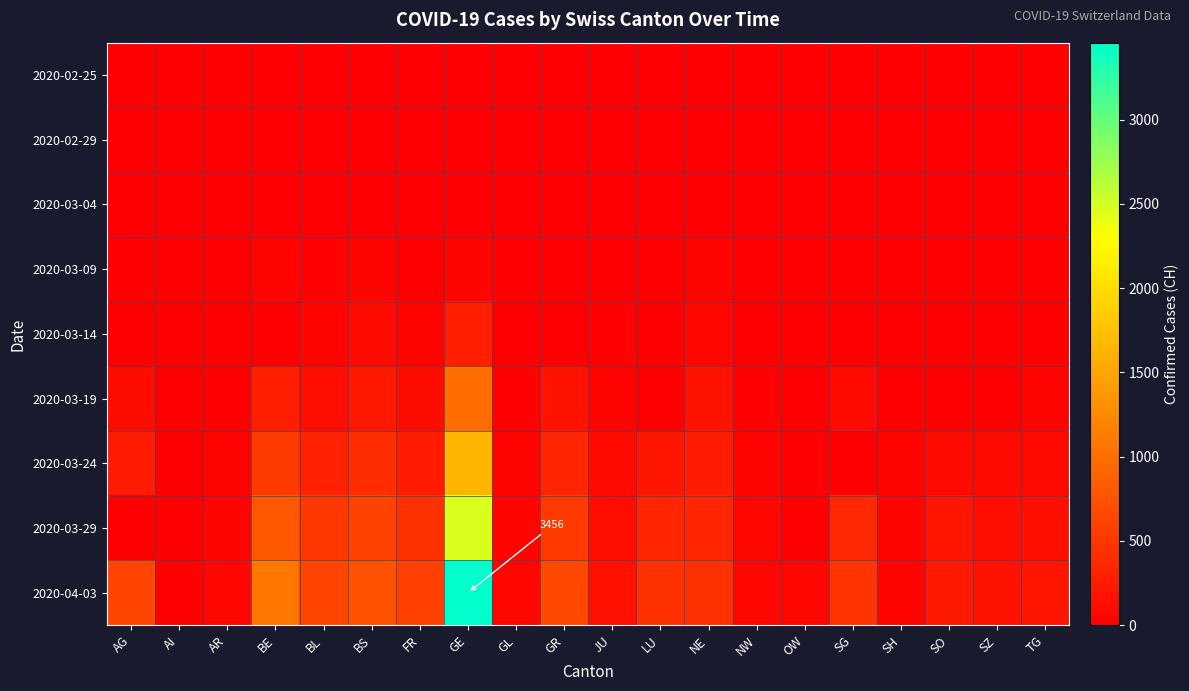

The 2020-03-09 series shows 1 at AR. True or false?

False